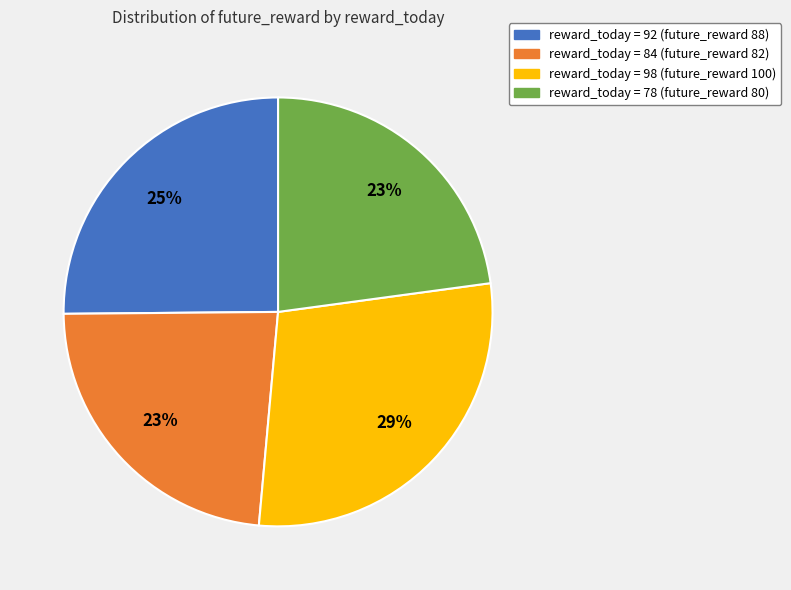

What percentage is the reward_today = 98 (future_reward 100) slice, to the nearest percent?

29%